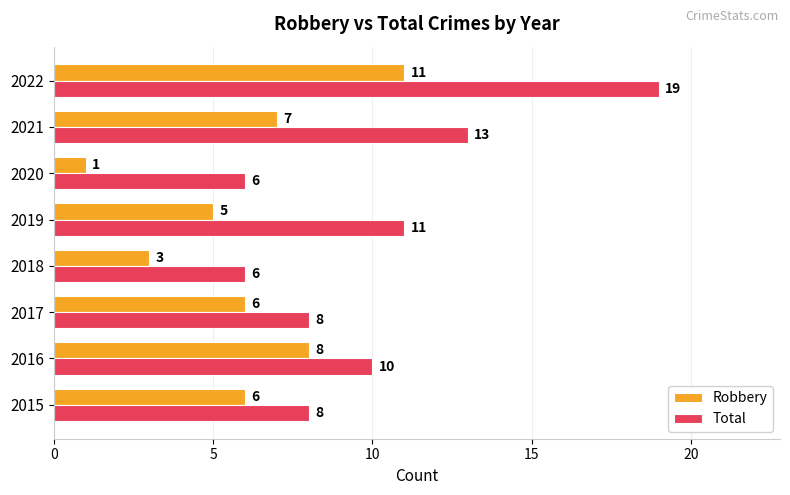

What is the approximate value of Total at 2021, to the nearest 5?

15